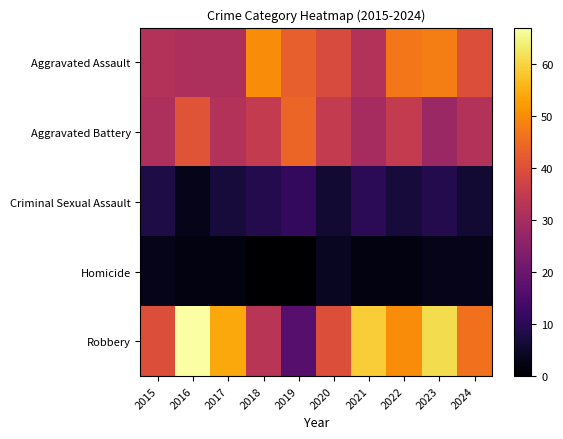

Which series has the widest spread of values?

Robbery